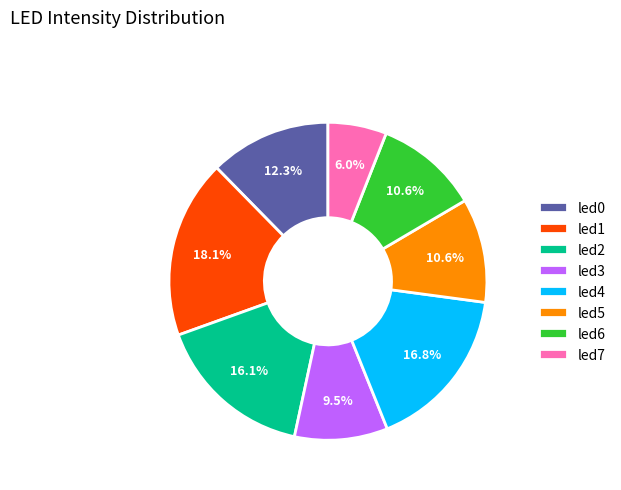

To the nearest percent, what is the average slice percentage?

12%